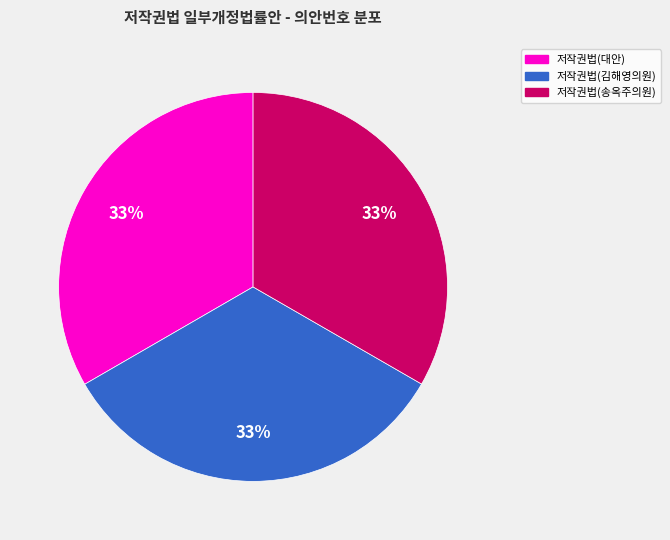

What percentage is the 저작권법(김해영의원) slice, to the nearest percent?

33%